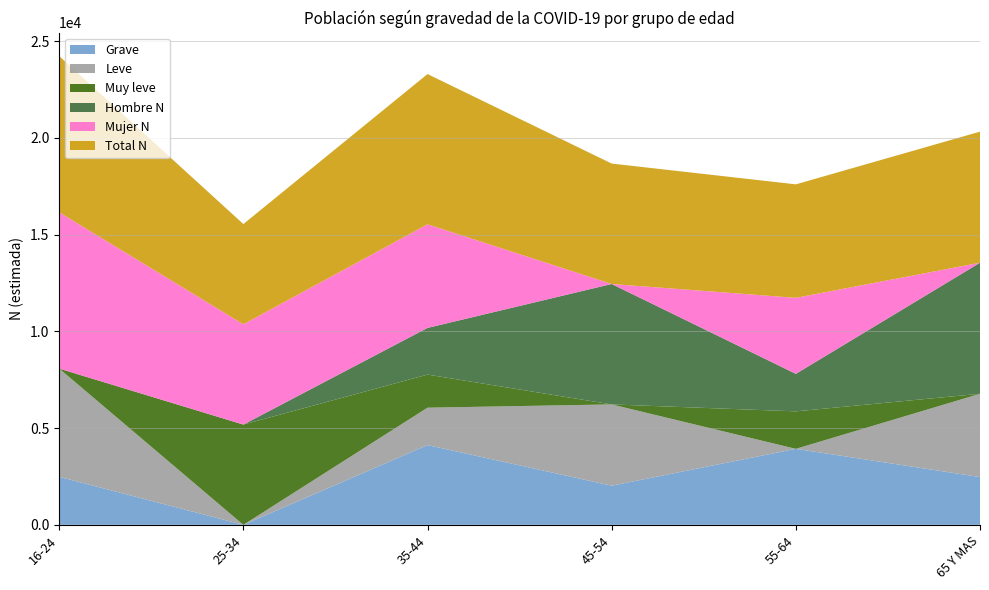

Reading right to left, list all the values displayed in this chart.

Grave: 65 Y MAS=2471	55-64=3929	45-54=2023	35-44=4124	25-34=0	16-24=2482
Leve: 65 Y MAS=4304	55-64=0	45-54=4202	35-44=1932	25-34=0	16-24=5595
Muy leve: 65 Y MAS=0	55-64=1938	45-54=0	35-44=1711	25-34=5183	16-24=0
Hombre N: 65 Y MAS=6775	55-64=1938	45-54=6225	35-44=2414	25-34=0	16-24=0
Mujer N: 65 Y MAS=0	55-64=3929	45-54=0	35-44=5354	25-34=5183	16-24=8077
Total N: 65 Y MAS=6775	55-64=5867	45-54=6225	35-44=7767	25-34=5183	16-24=8077